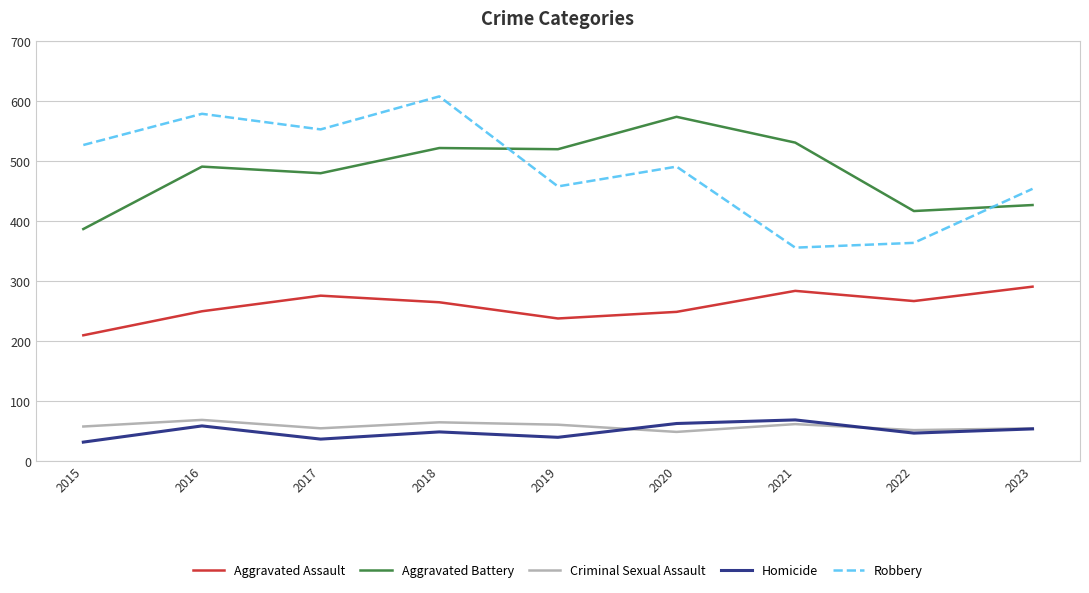

True or false: Criminal Sexual Assault and Aggravated Assault intersect in this chart.

False